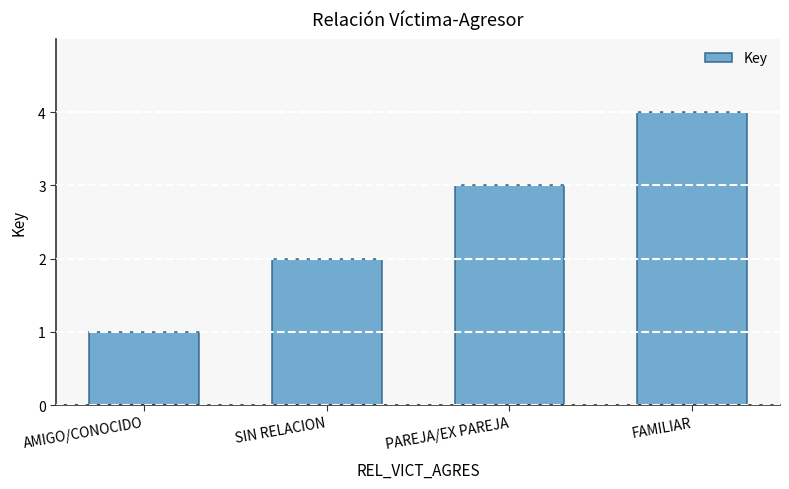

The value at PAREJA/EX PAREJA is 3. True or false?

True